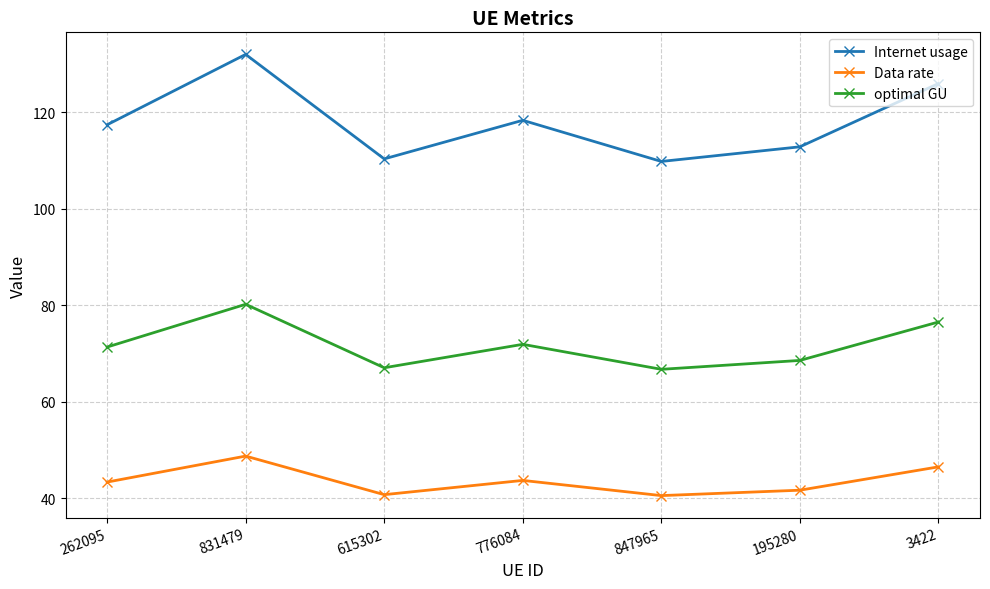

True or false: Internet usage has more than 2 interior local peaks.

False